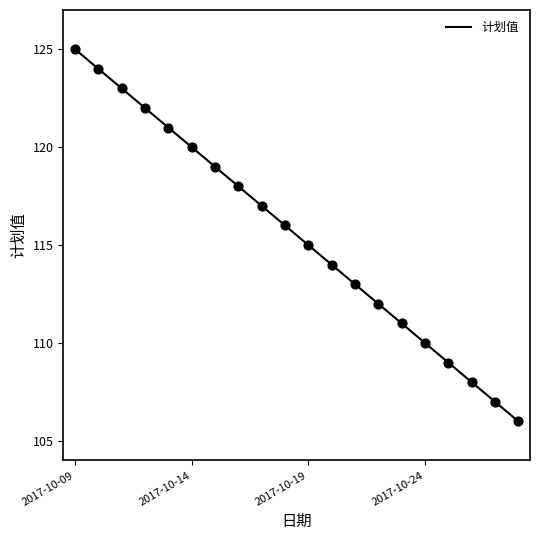

What is the minimum value shown in the chart?

106